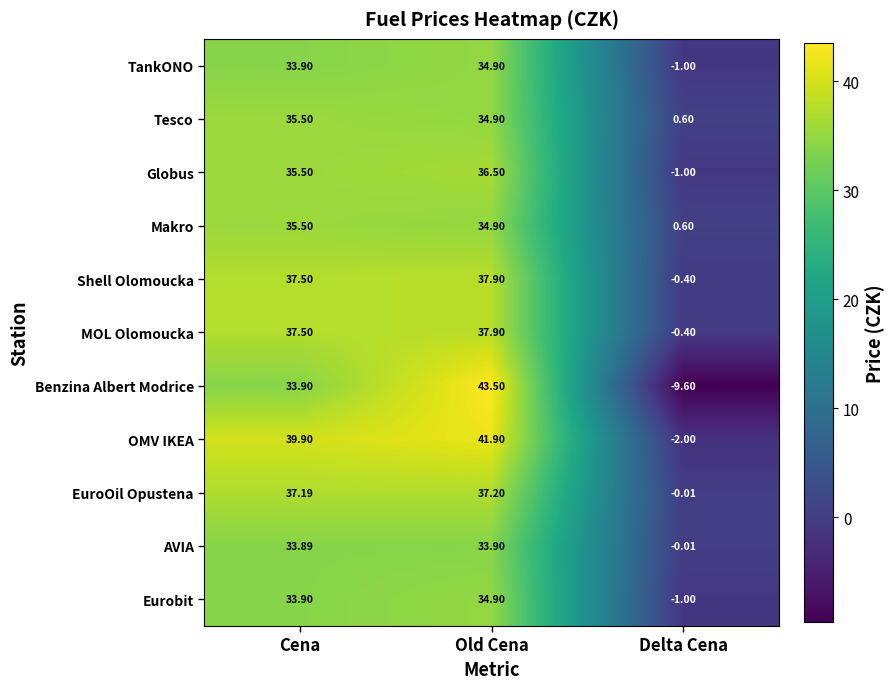

Which series has the widest spread of values?

Benzina Albert Modrice